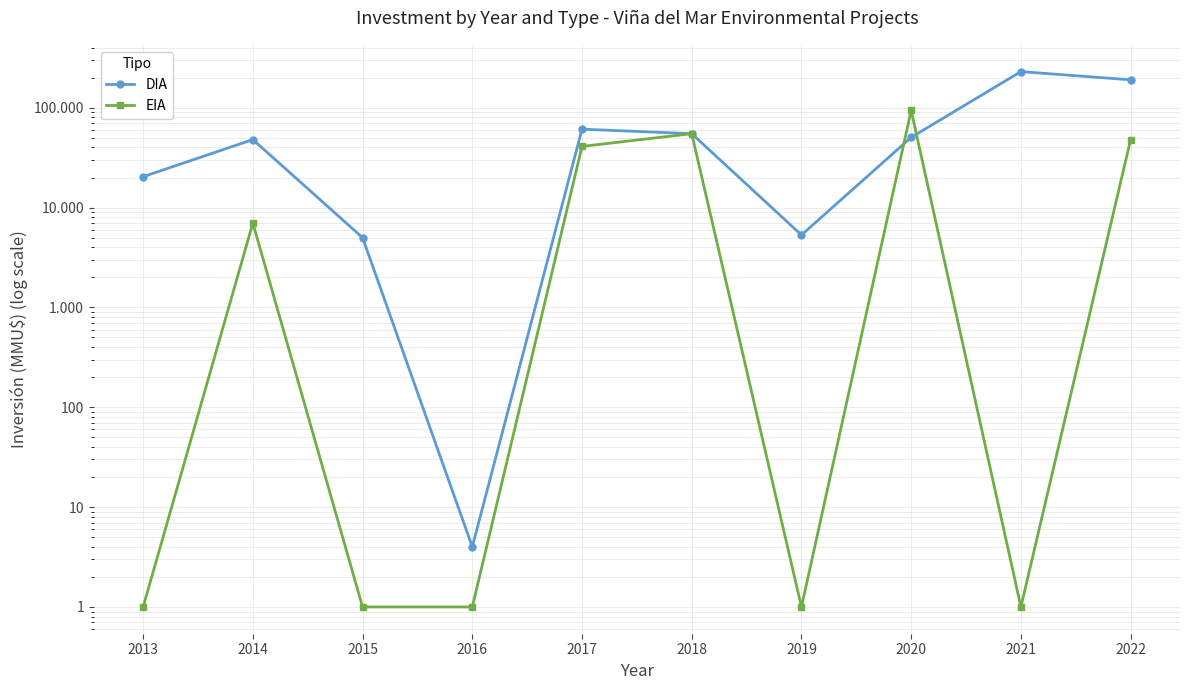

Is the value of DIA at 2019 greater than the value of EIA at 2016?

Yes